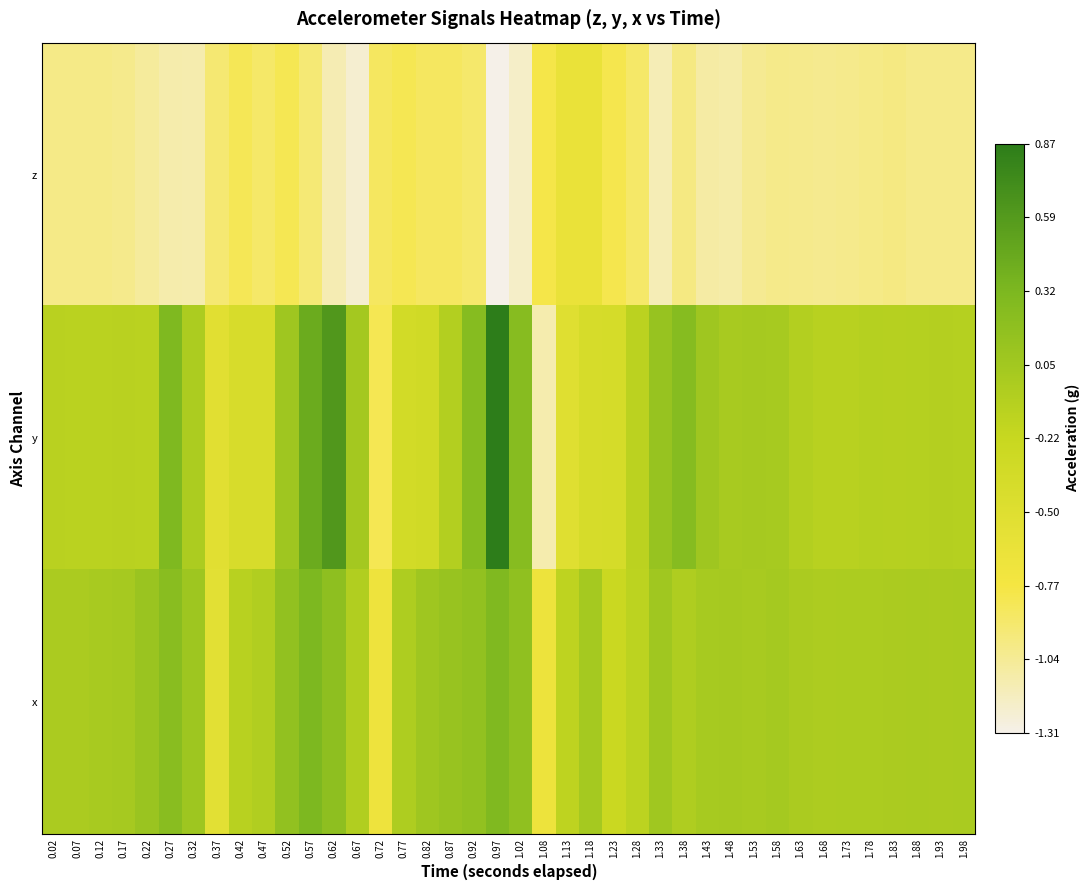

Which has a higher value, 0.97 or 0.47?

0.47